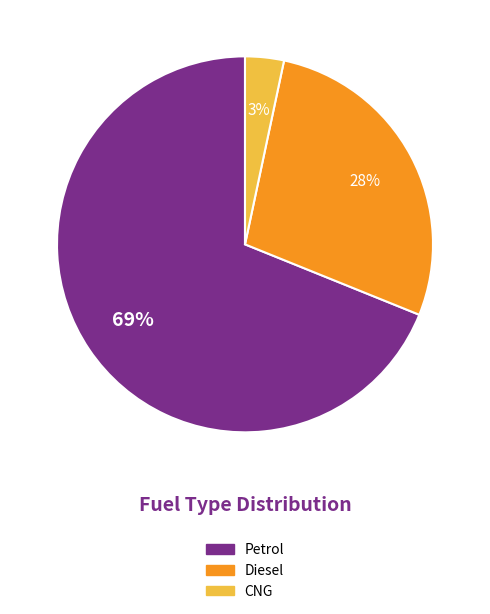

Which slice is the largest?

Petrol